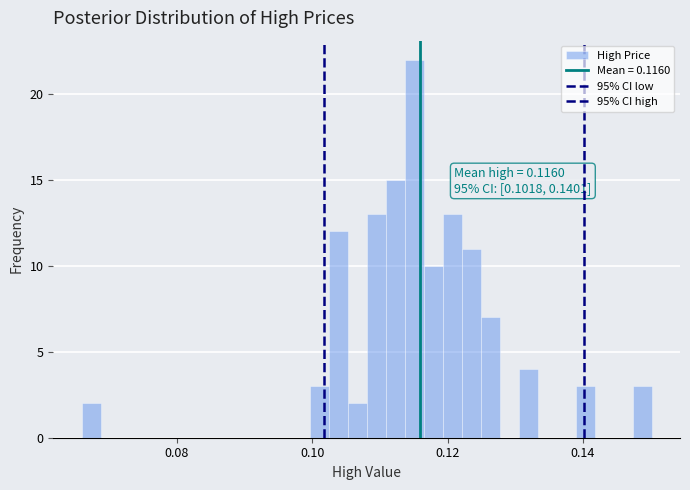

Around what value on the x-axis is the tallest bar? Give the approximate position of its centre, as read against the axis.

0.116